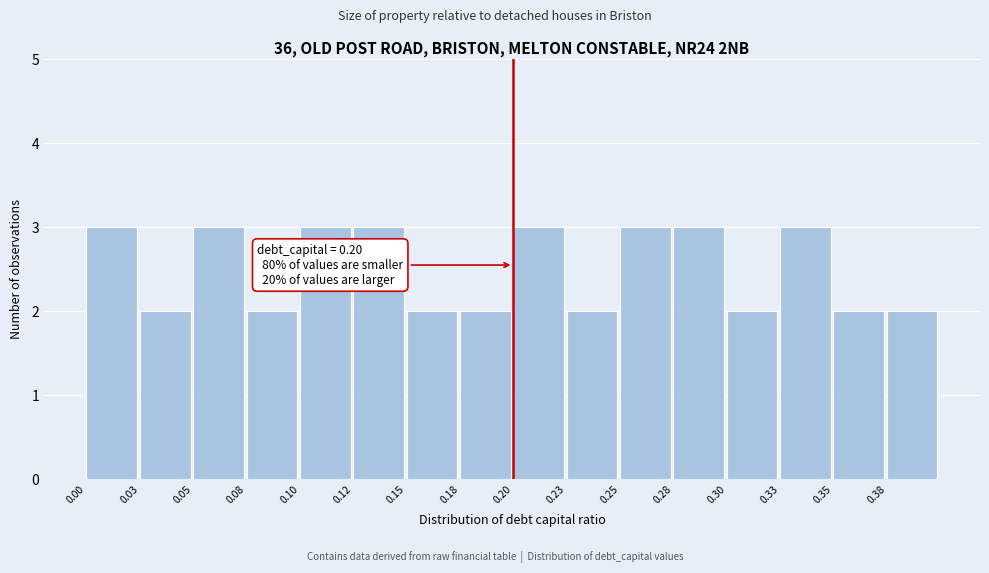

Reading left to right, transcribe all the data shown in this chart.

3	2	3	2	3	3	2	2	3	2	3	3	2	3	2	2